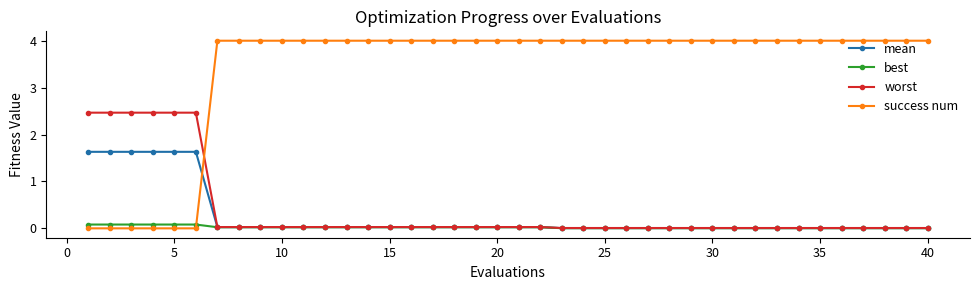

What is the difference between the maximum and minimum values in the success num series?

4.0